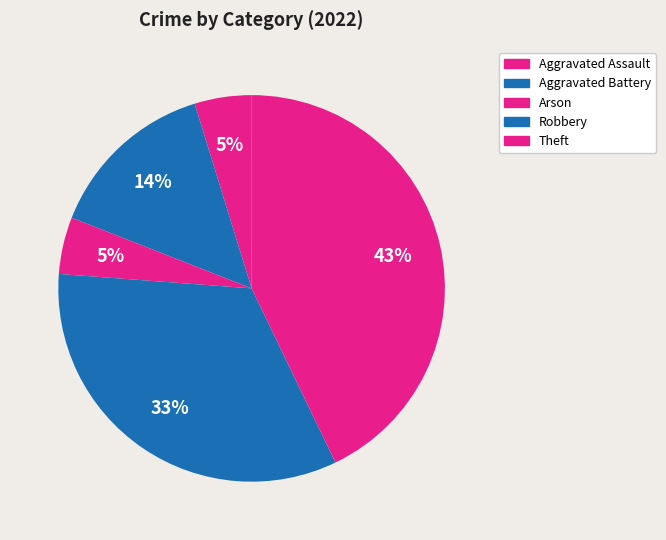

True or false: Theft accounts for 37% of the total.

False